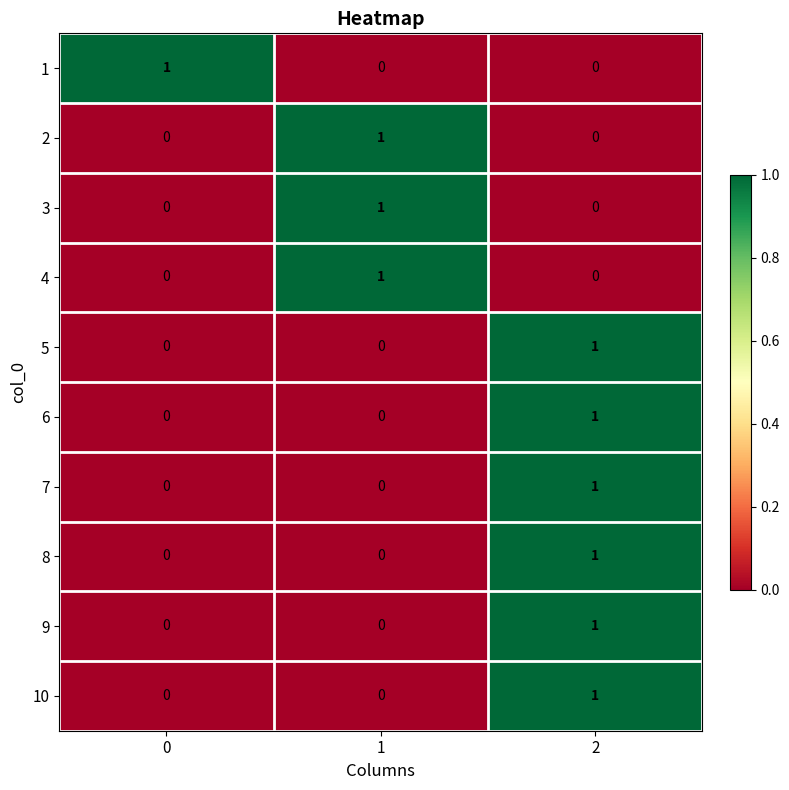

At how many categories does at least one series exceed 0?

3